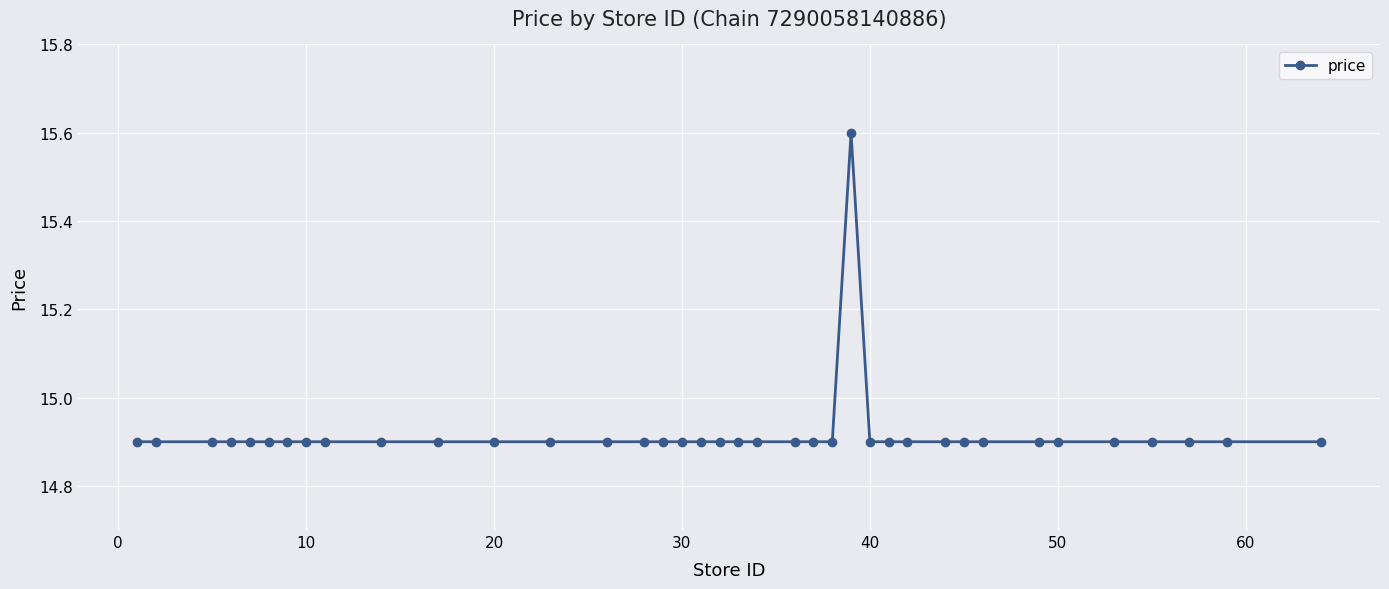

What is the smallest value displayed?

14.9